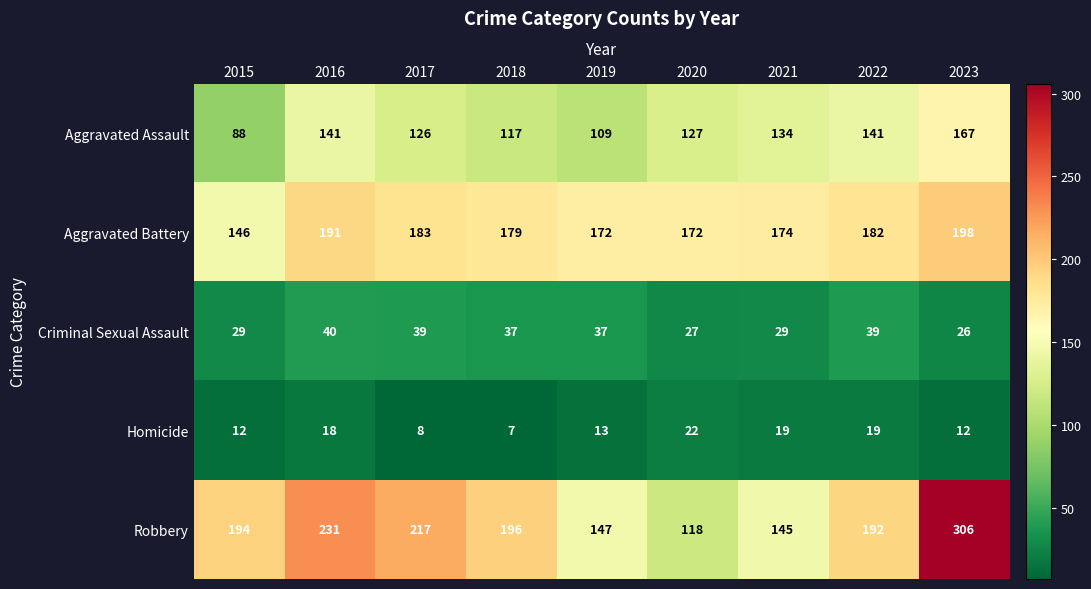

What is the sum of the Homicide values at 2018 and 2015?

19